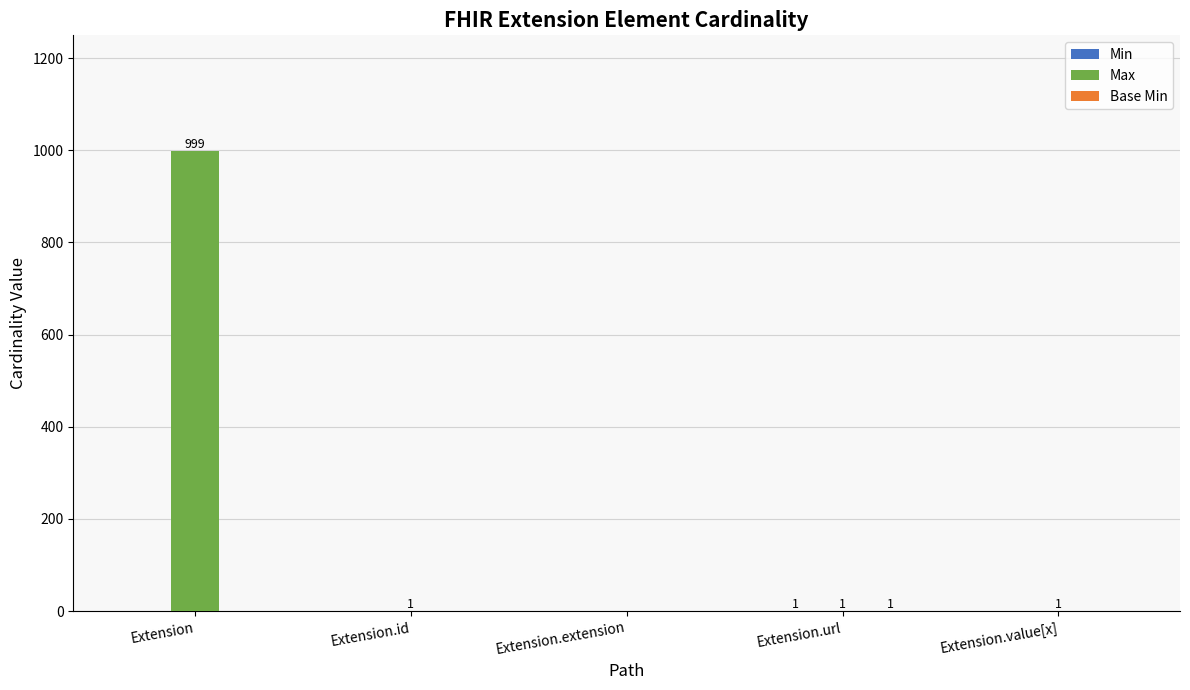

At which category is the sum across all series the highest?

Extension